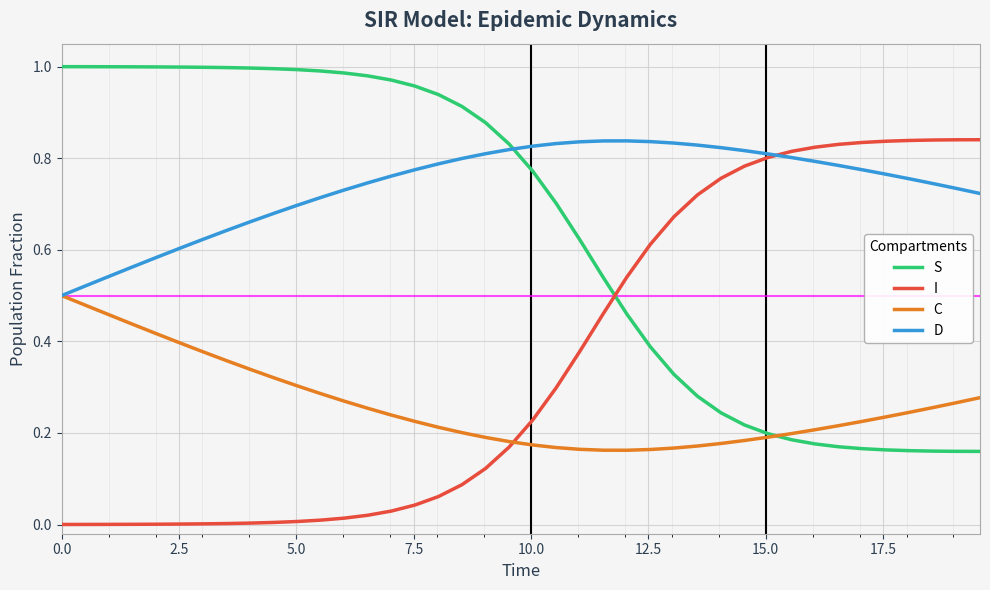

Which series ends up on top after the final intersection of S and I?

I